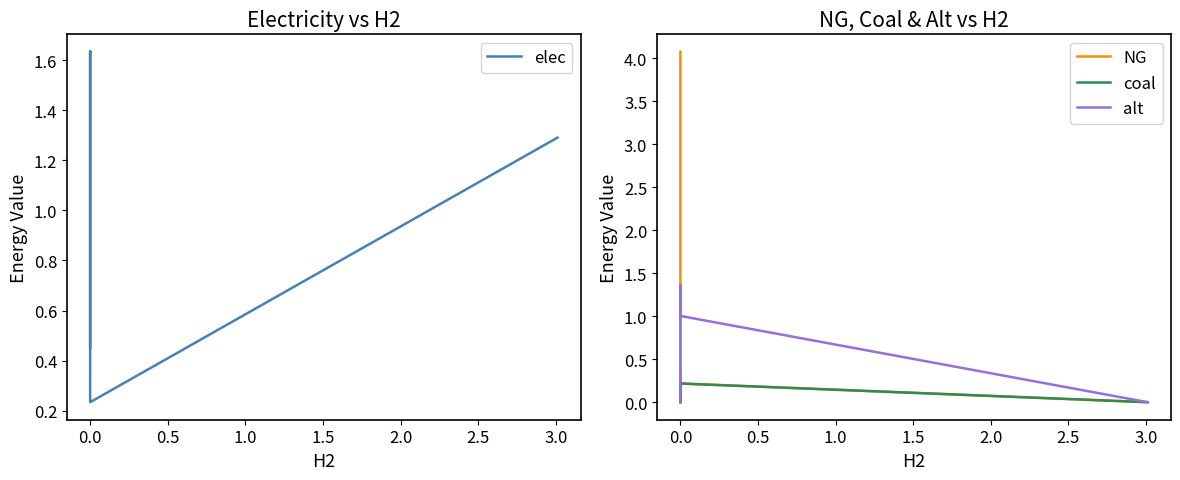

At how many categories does at least one series exceed 1?

37